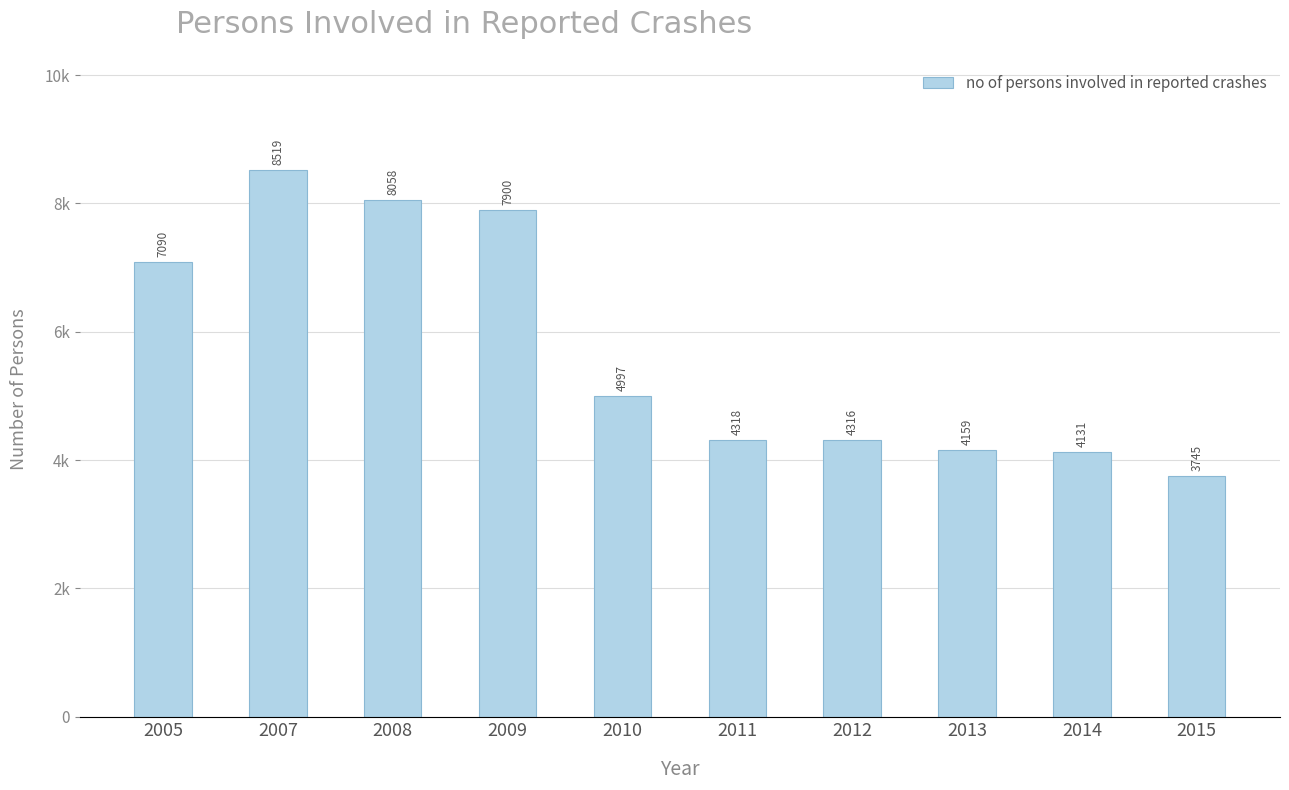

How many values are below 4997?

5